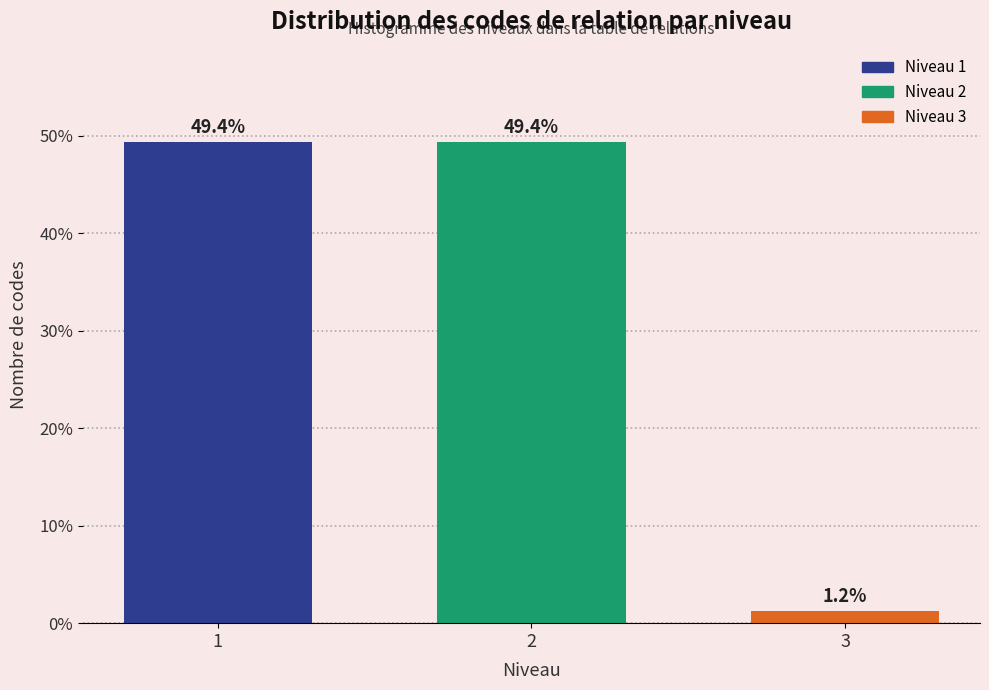

Reading right to left, what are all the values shown in this chart?

3=1.2	2=49.4	1=49.4